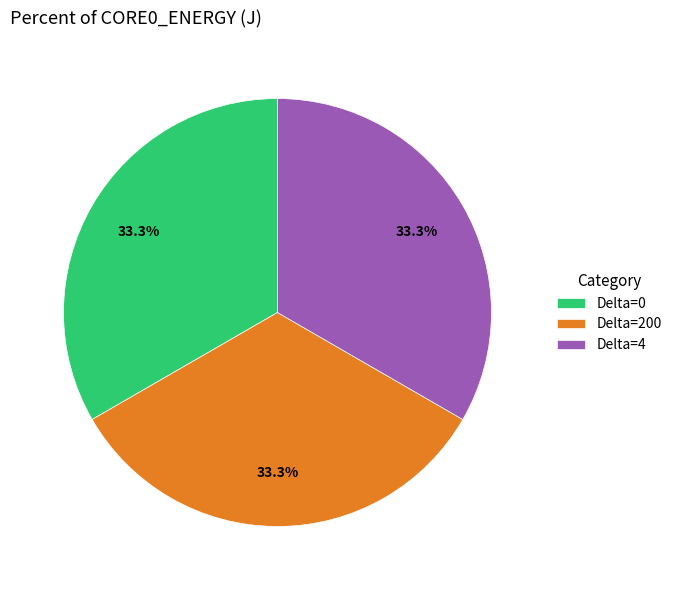

What percentage do Delta=0 and Delta=4 together represent?

66.7%